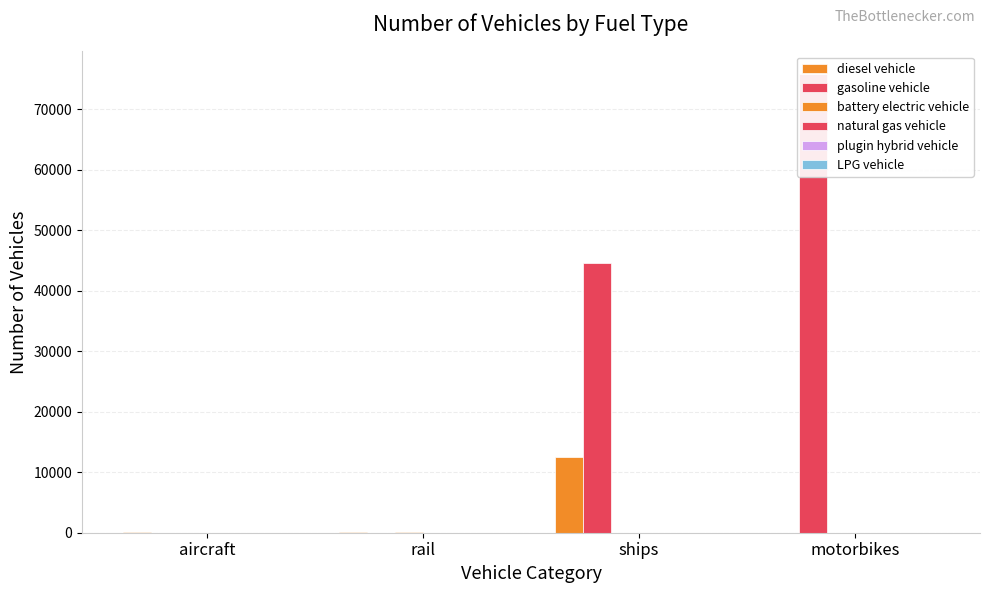

What are all the series names shown in the legend?

diesel vehicle, gasoline vehicle, battery electric vehicle, natural gas vehicle, plugin hybrid vehicle, LPG vehicle